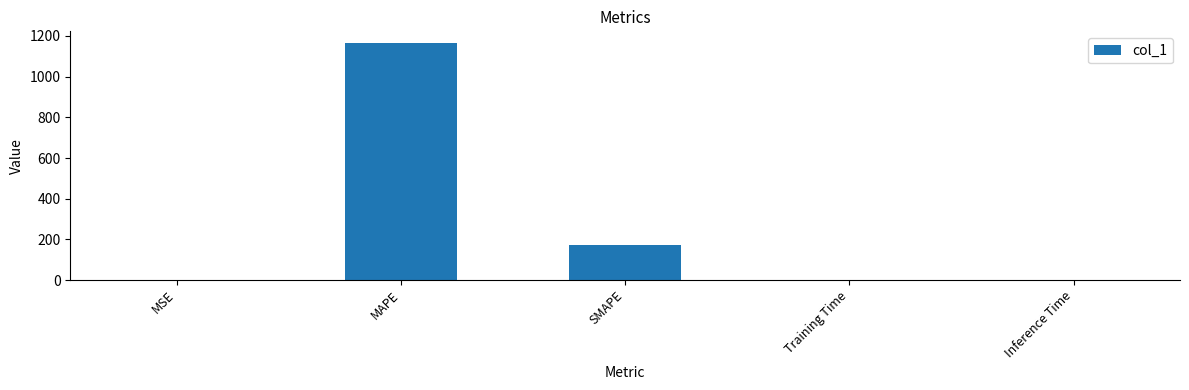

What is the maximum value shown in the chart?

1164.7